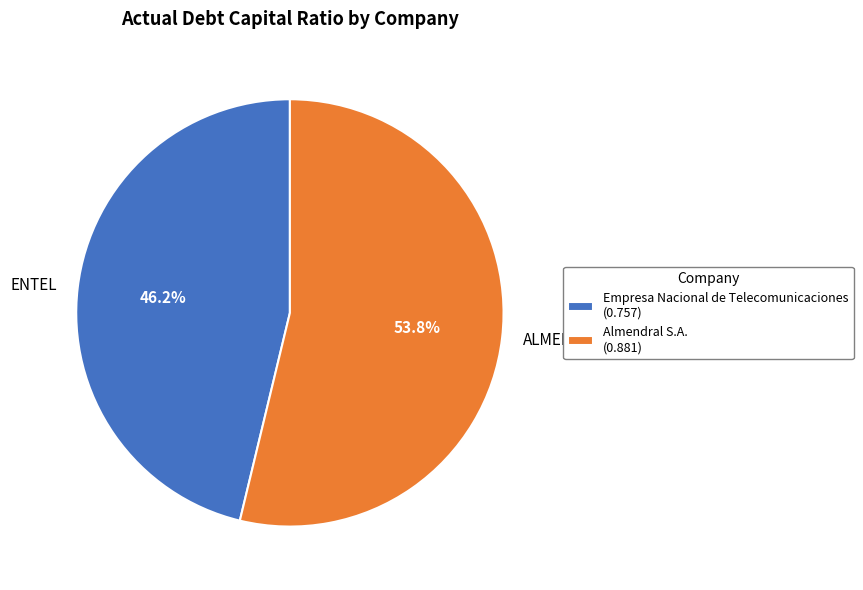

What is the total percentage of ALMENDRAL and ENTEL?

100.0%